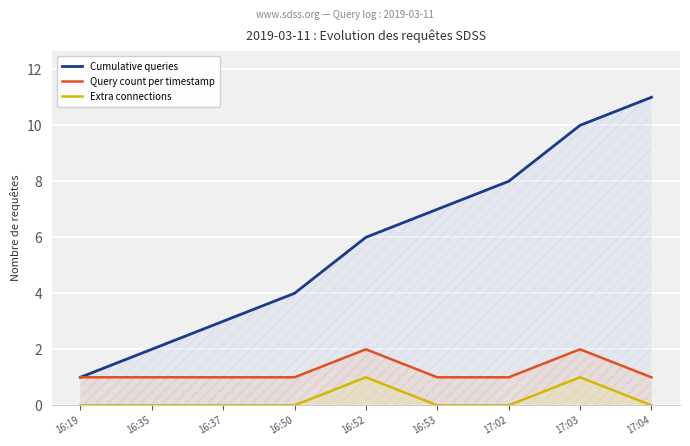

What position from the right is 17:03?

2